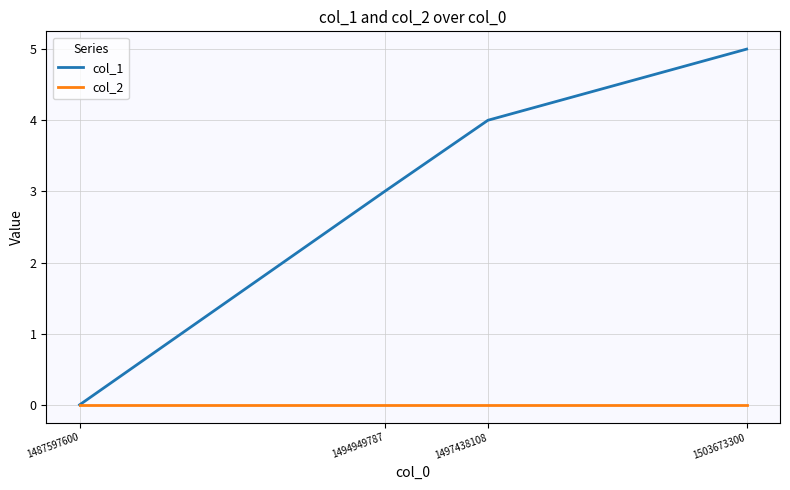

What is the sum of all col_1 values?

12